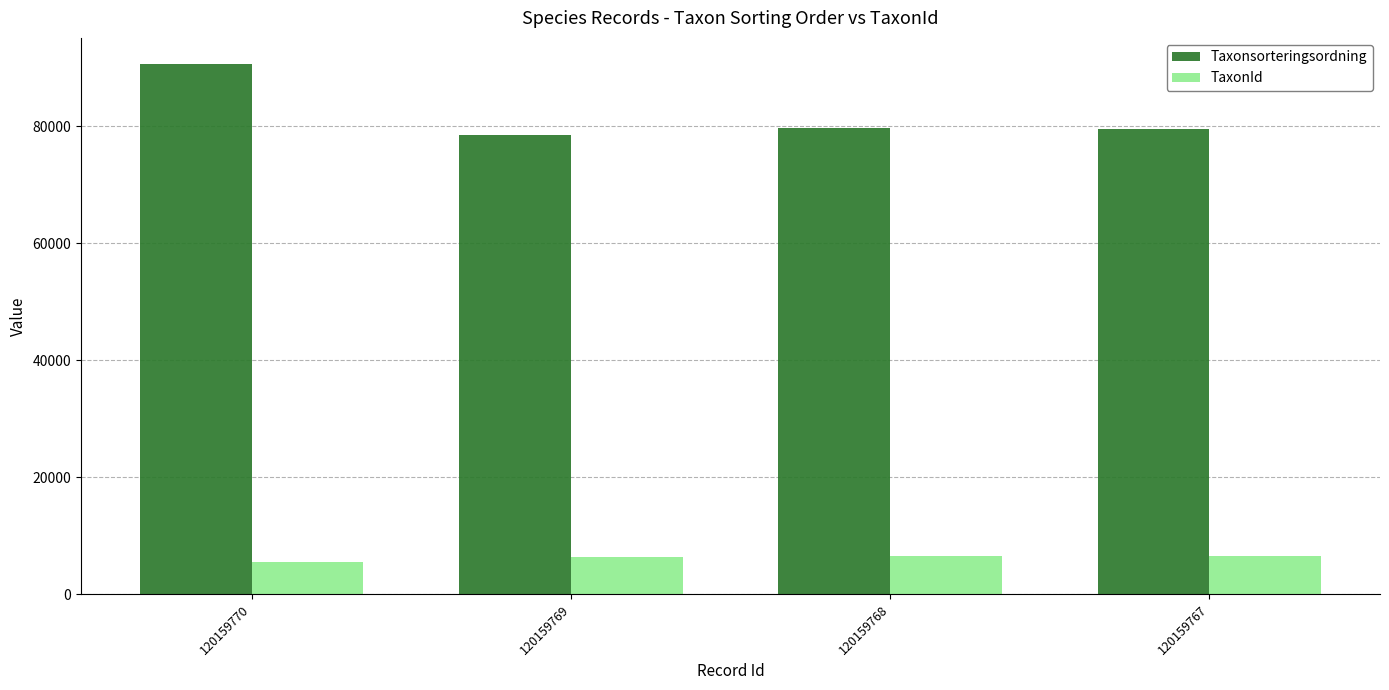

At which category is the sum across all series the highest?

120159770